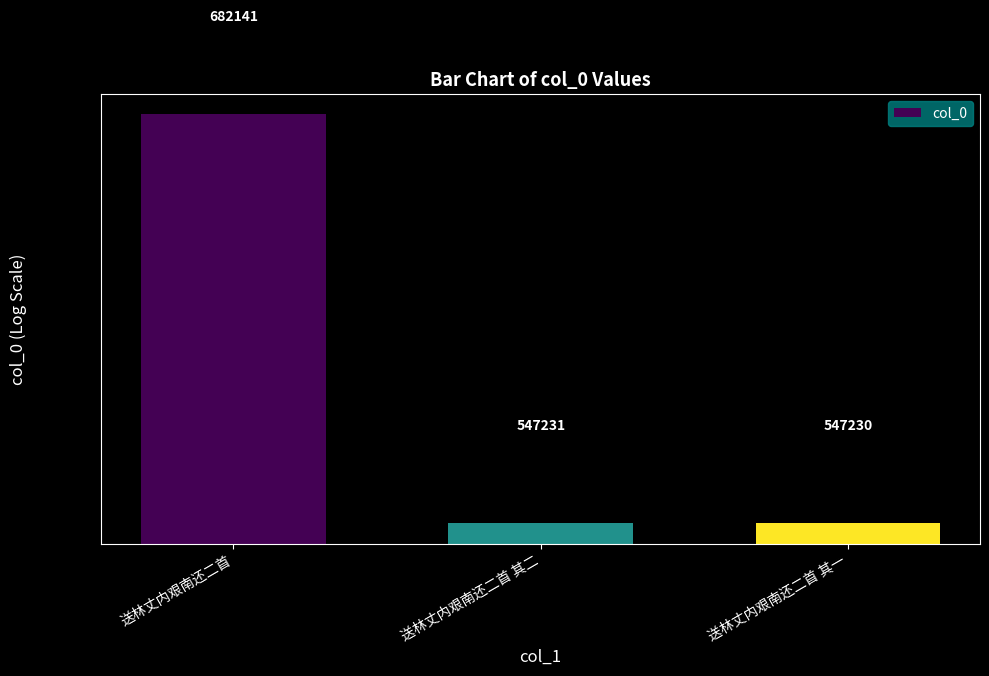

What is the ratio of the value at 送林丈内艰南还二首 其一 to the value at 送林丈内艰南还二首?

0.8